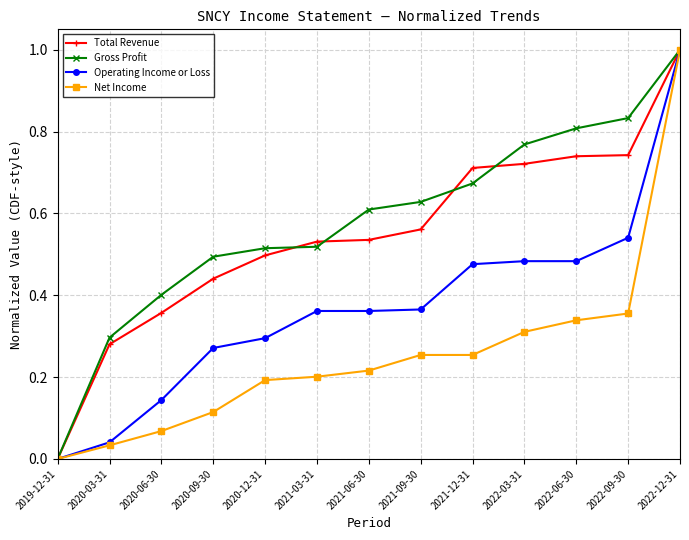

What is the label of the 6th point from the right?

2021-09-30